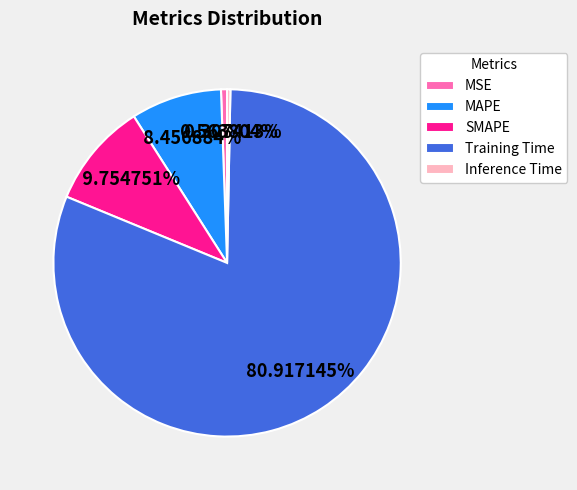

Is there a majority slice in this chart?

Yes